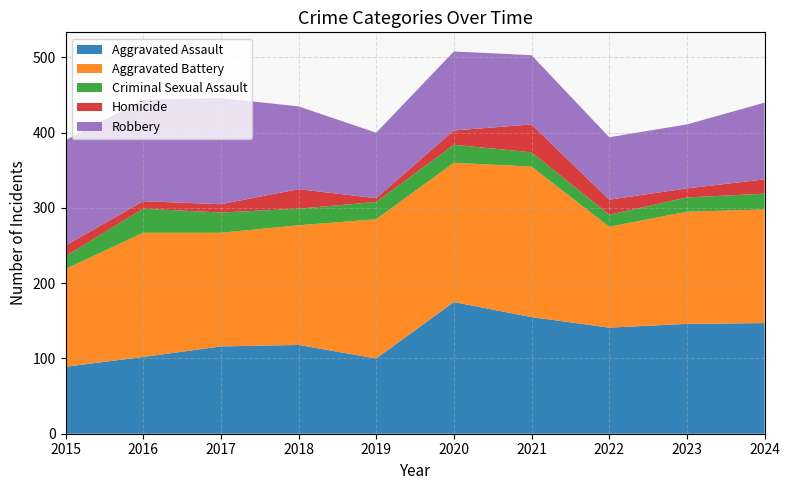

Read the Criminal Sexual Assault value at 2015, to the nearest 10.

20